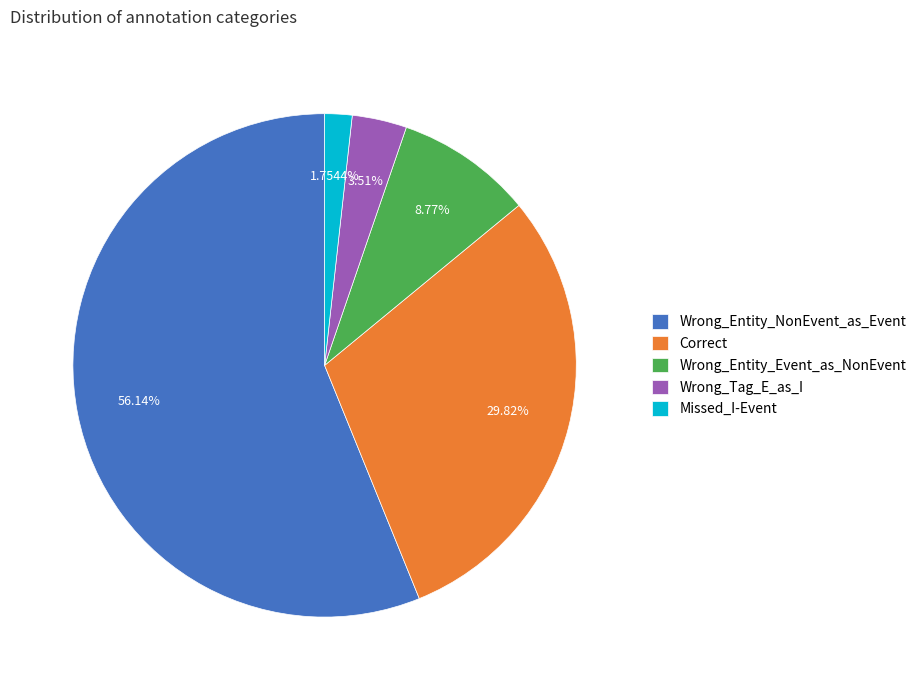

True or false: Missed_I-Event accounts for 9% of the total.

False